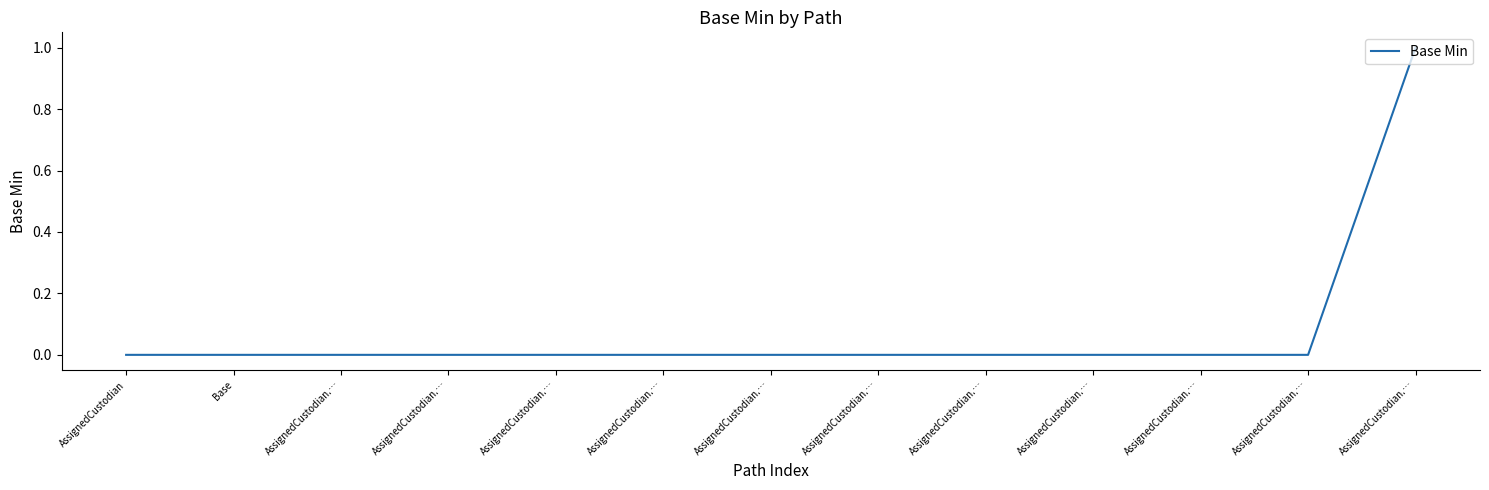

Which has a higher value, AssignedCustodian.… or AssignedCustodian.…?

AssignedCustodian.…